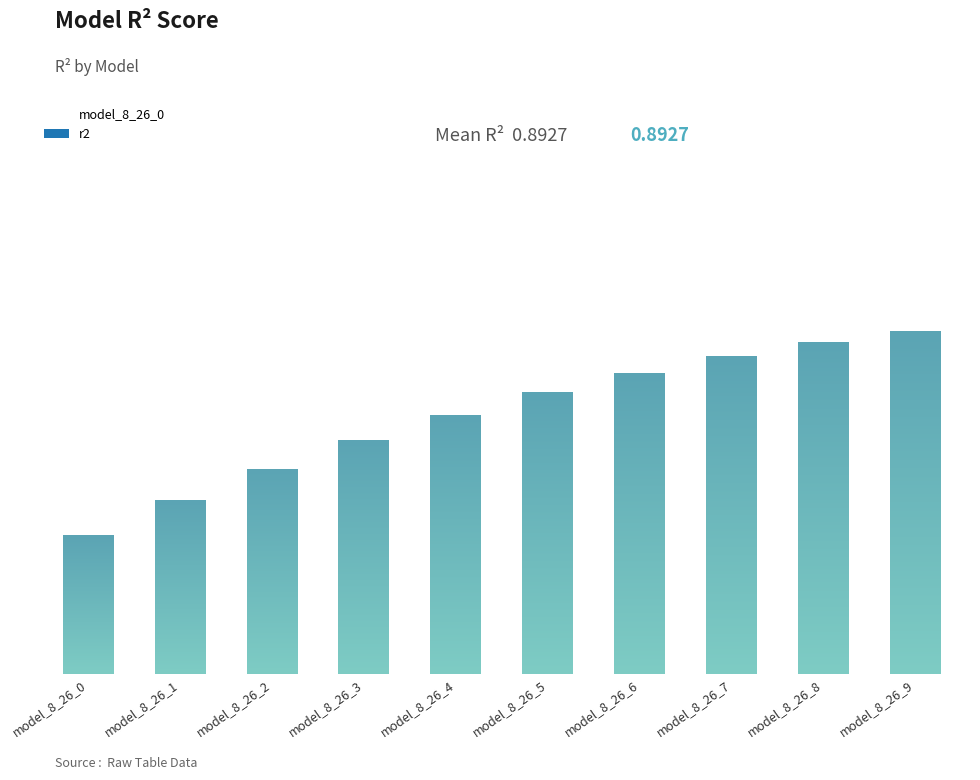

What is the sum of all values?

8.9